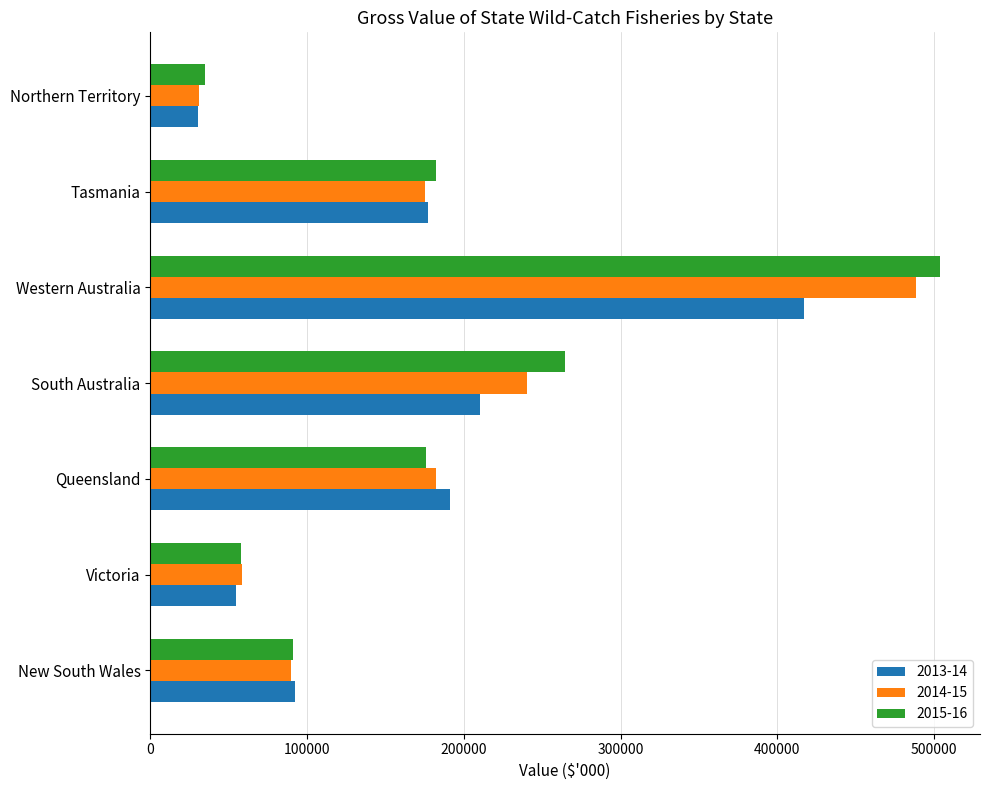

What is the average value of the 2014-15 series?

180770.6